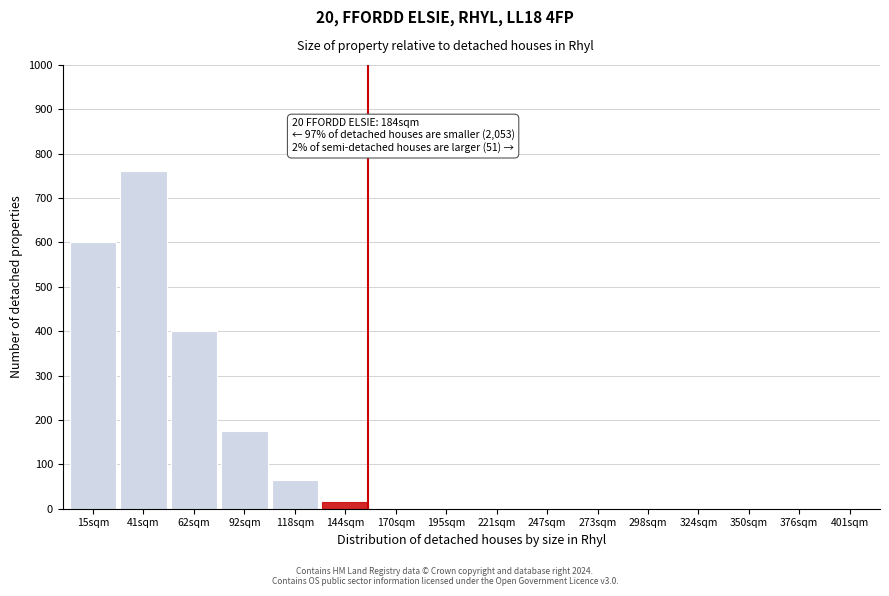

Reading right to left, transcribe all the data shown in this chart.

401sqm=0	376sqm=0	350sqm=0	324sqm=0	298sqm=0	273sqm=0	247sqm=0	221sqm=0	195sqm=0	170sqm=0	144sqm=15	118sqm=65	92sqm=175	62sqm=400	41sqm=760	15sqm=600